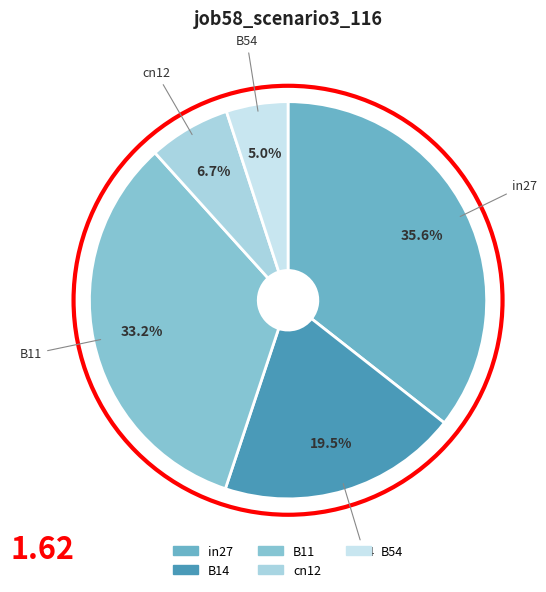

Which slice is the largest?

in27